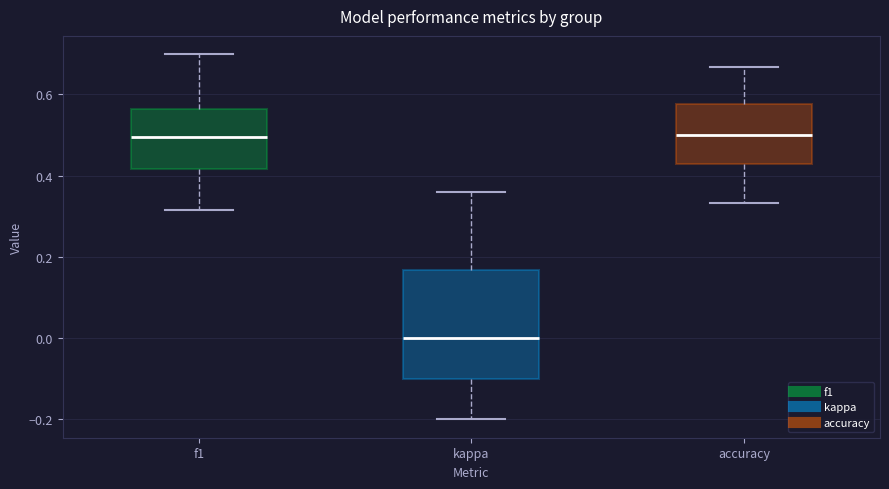

Where does the median line of the box for f1 sit on the y-axis? The values are not printed on the chart, so give them approximately, as read against the axis.

0.50